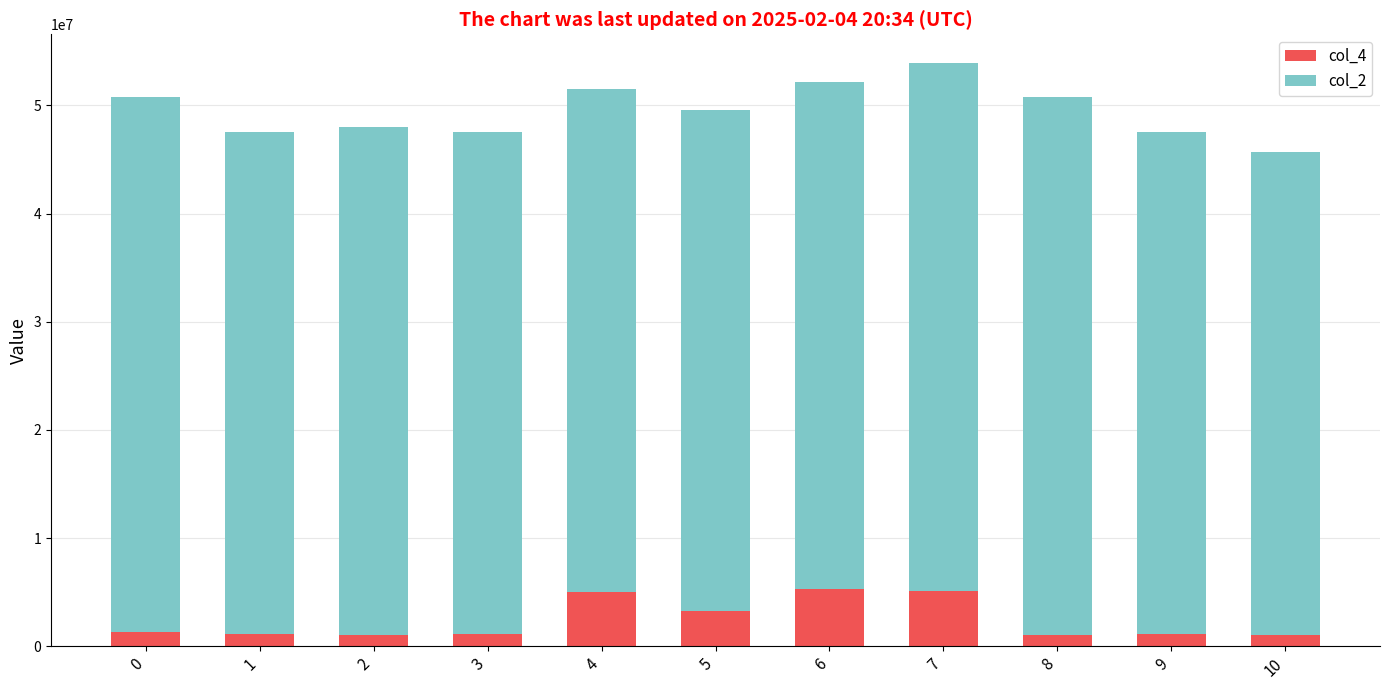

What is the average value of the col_4 series?

2406307